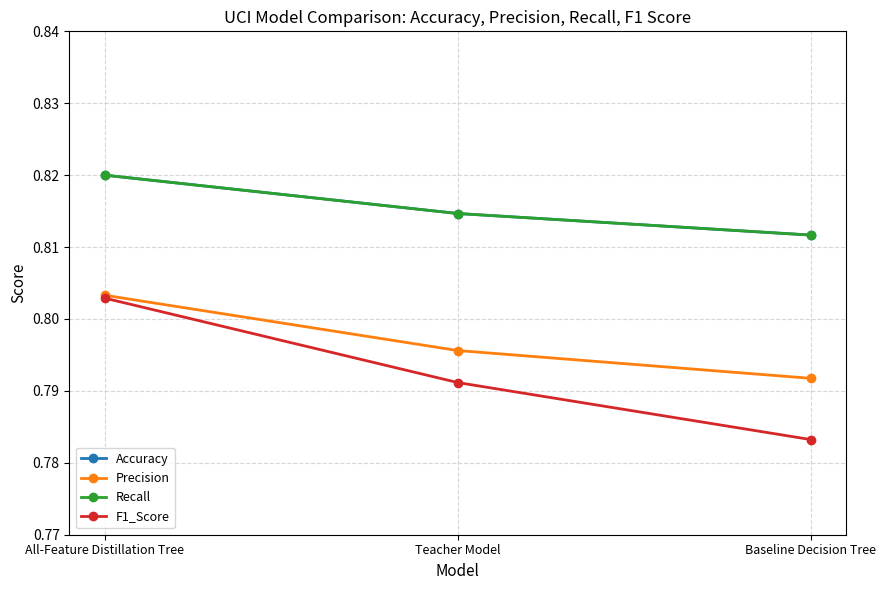

Reading left to right, what are all the values shown in this chart?

Accuracy: All-Feature Distillation Tree=0.8	Teacher Model=0.8	Baseline Decision Tree=0.8
Precision: All-Feature Distillation Tree=0.8	Teacher Model=0.8	Baseline Decision Tree=0.8
Recall: All-Feature Distillation Tree=0.8	Teacher Model=0.8	Baseline Decision Tree=0.8
F1_Score: All-Feature Distillation Tree=0.8	Teacher Model=0.8	Baseline Decision Tree=0.8